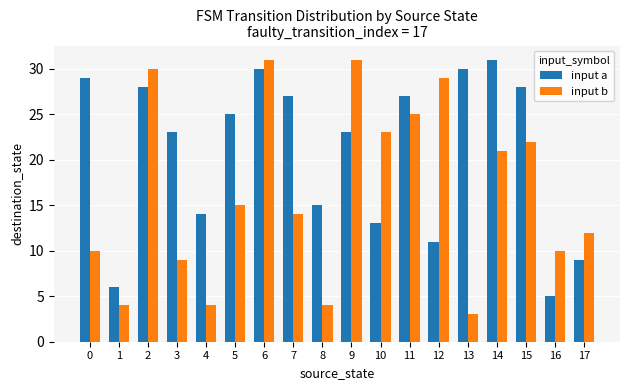

What is the total value across all series at 7?

41